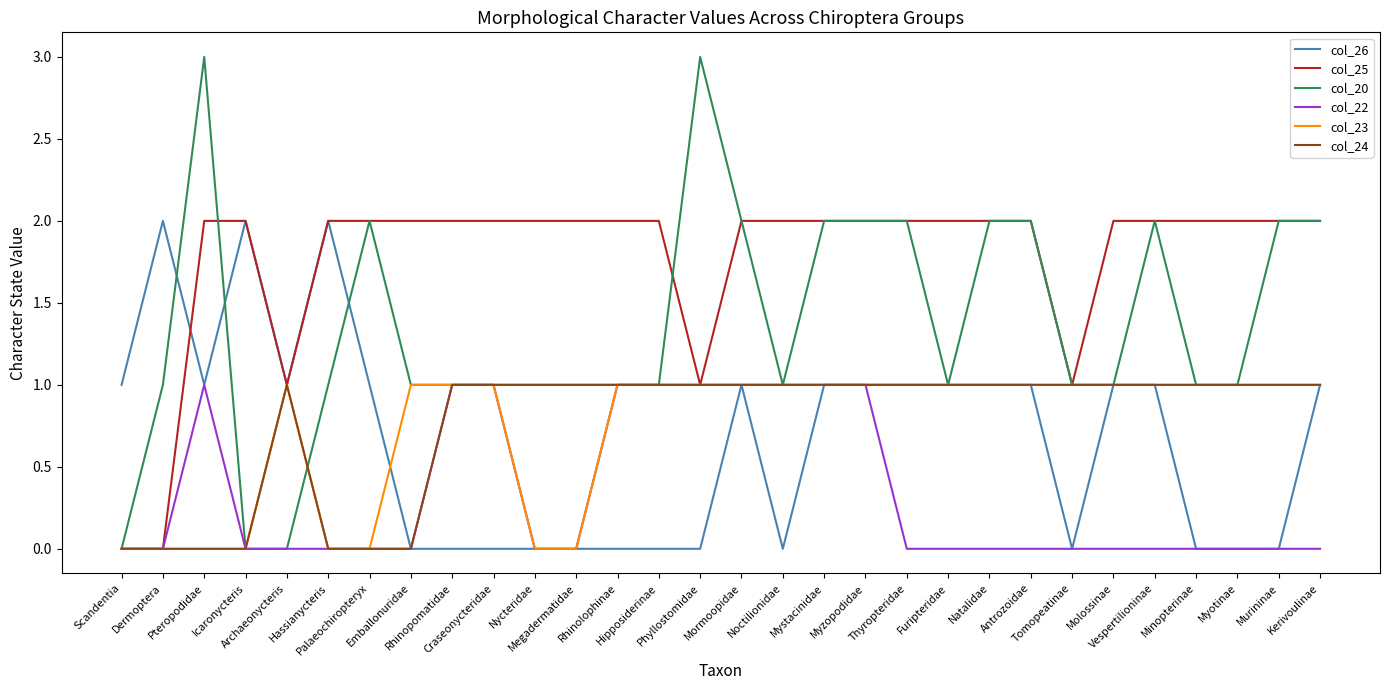

Reading right to left, list all the values displayed in this chart.

col_26: Kerivoulinae=1	Murininae=0	Myotinae=0	Minopterinae=0	Vespertilioninae=1	Molossinae=1	Tomopeatinae=0	Antrozoidae=1	Natalidae=1	Furipteridae=1	Thyropteridae=1	Myzopodidae=1	Mystacinidae=1	Noctilionidae=0	Mormoopidae=1	Phyllostomidae=0	Hipposiderinae=0	Rhinolophinae=0	Megadermatidae=0	Nycteridae=0	Craseonycteridae=0	Rhinopomatidae=0	Emballonuridae=0	Palaeochiropteryx=1	Hassianycteris=2	Archaeonycteris=1	Icaronycteris=2	Pteropodidae=1	Dermoptera=2	Scandentia=1
col_25: Kerivoulinae=2	Murininae=2	Myotinae=2	Minopterinae=2	Vespertilioninae=2	Molossinae=2	Tomopeatinae=1	Antrozoidae=2	Natalidae=2	Furipteridae=2	Thyropteridae=2	Myzopodidae=2	Mystacinidae=2	Noctilionidae=2	Mormoopidae=2	Phyllostomidae=1	Hipposiderinae=2	Rhinolophinae=2	Megadermatidae=2	Nycteridae=2	Craseonycteridae=2	Rhinopomatidae=2	Emballonuridae=2	Palaeochiropteryx=2	Hassianycteris=2	Archaeonycteris=1	Icaronycteris=2	Pteropodidae=2	Dermoptera=0	Scandentia=0
col_20: Kerivoulinae=2	Murininae=2	Myotinae=1	Minopterinae=1	Vespertilioninae=2	Molossinae=1	Tomopeatinae=1	Antrozoidae=2	Natalidae=2	Furipteridae=1	Thyropteridae=2	Myzopodidae=2	Mystacinidae=2	Noctilionidae=1	Mormoopidae=2	Phyllostomidae=3	Hipposiderinae=1	Rhinolophinae=1	Megadermatidae=1	Nycteridae=1	Craseonycteridae=1	Rhinopomatidae=1	Emballonuridae=1	Palaeochiropteryx=2	Hassianycteris=1	Archaeonycteris=0	Icaronycteris=0	Pteropodidae=3	Dermoptera=1	Scandentia=0
col_22: Kerivoulinae=0	Murininae=0	Myotinae=0	Minopterinae=0	Vespertilioninae=0	Molossinae=0	Tomopeatinae=0	Antrozoidae=0	Natalidae=0	Furipteridae=0	Thyropteridae=0	Myzopodidae=1	Mystacinidae=1	Noctilionidae=1	Mormoopidae=1	Phyllostomidae=1	Hipposiderinae=1	Rhinolophinae=1	Megadermatidae=0	Nycteridae=0	Craseonycteridae=1	Rhinopomatidae=1	Emballonuridae=0	Palaeochiropteryx=0	Hassianycteris=0	Archaeonycteris=0	Icaronycteris=0	Pteropodidae=1	Dermoptera=0	Scandentia=0
col_23: Kerivoulinae=1	Murininae=1	Myotinae=1	Minopterinae=1	Vespertilioninae=1	Molossinae=1	Tomopeatinae=1	Antrozoidae=1	Natalidae=1	Furipteridae=1	Thyropteridae=1	Myzopodidae=1	Mystacinidae=1	Noctilionidae=1	Mormoopidae=1	Phyllostomidae=1	Hipposiderinae=1	Rhinolophinae=1	Megadermatidae=0	Nycteridae=0	Craseonycteridae=1	Rhinopomatidae=1	Emballonuridae=1	Palaeochiropteryx=0	Hassianycteris=0	Archaeonycteris=1	Icaronycteris=0	Pteropodidae=0	Dermoptera=0	Scandentia=0
col_24: Kerivoulinae=1	Murininae=1	Myotinae=1	Minopterinae=1	Vespertilioninae=1	Molossinae=1	Tomopeatinae=1	Antrozoidae=1	Natalidae=1	Furipteridae=1	Thyropteridae=1	Myzopodidae=1	Mystacinidae=1	Noctilionidae=1	Mormoopidae=1	Phyllostomidae=1	Hipposiderinae=1	Rhinolophinae=1	Megadermatidae=1	Nycteridae=1	Craseonycteridae=1	Rhinopomatidae=1	Emballonuridae=0	Palaeochiropteryx=0	Hassianycteris=0	Archaeonycteris=1	Icaronycteris=0	Pteropodidae=0	Dermoptera=0	Scandentia=0